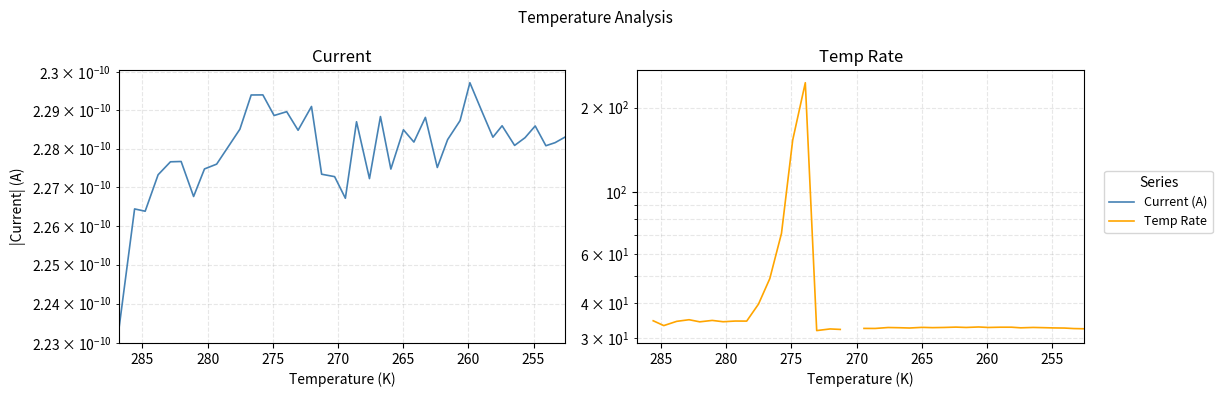

At which label does Temp Rate first exceed 32?

255